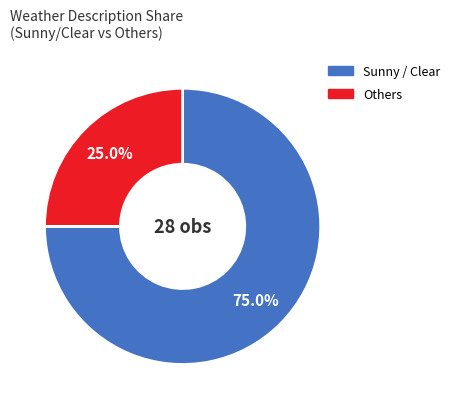

Does any single category account for the majority?

Yes